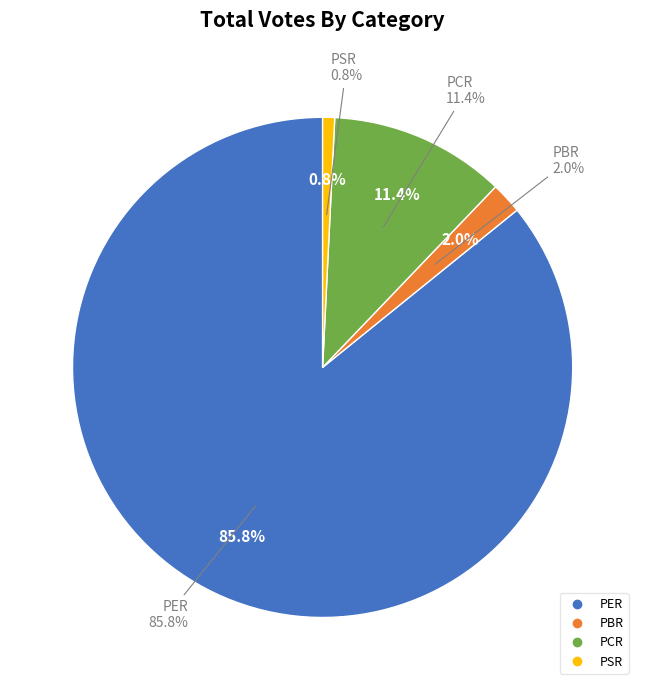

Count the number of slices in the pie.

4